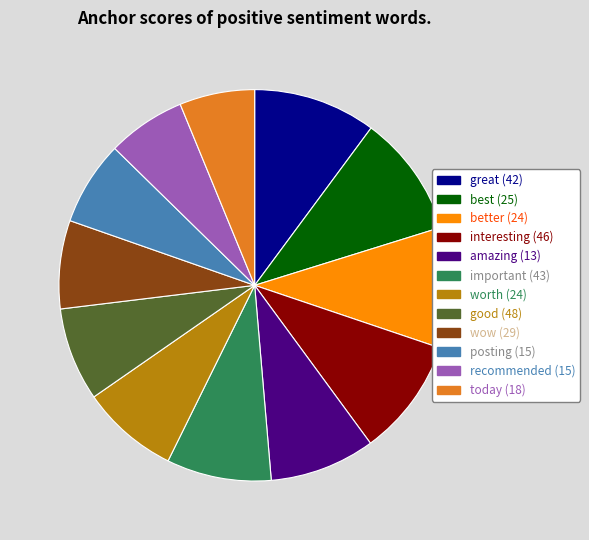

Combined, do today and best account for over 50%?

No